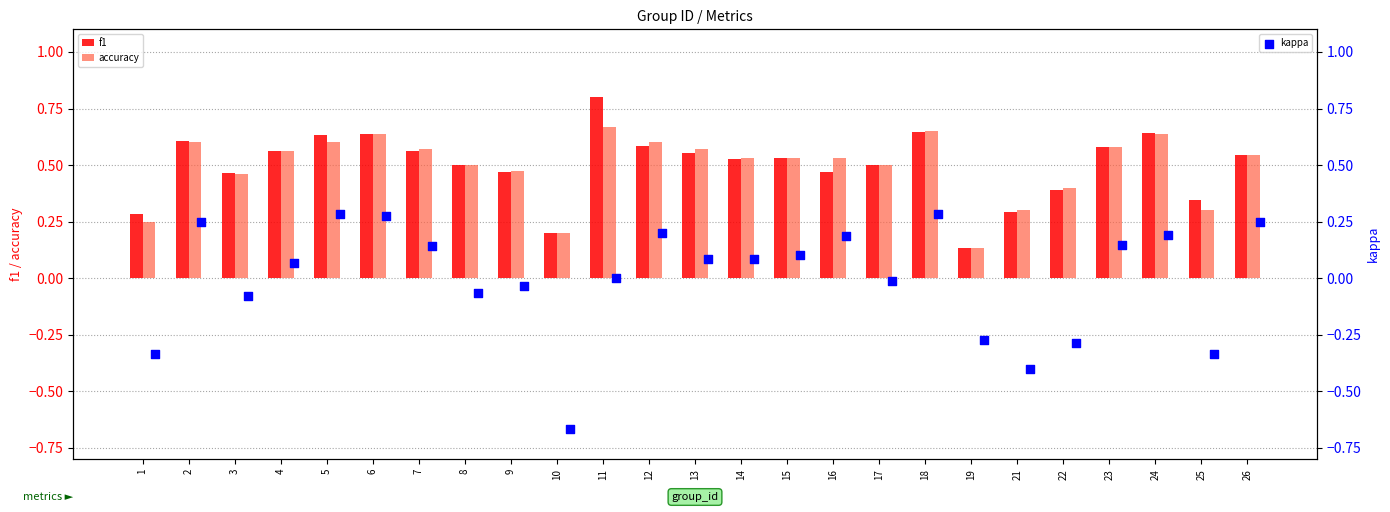

What are all the series names shown in the legend?

f1, accuracy, kappa